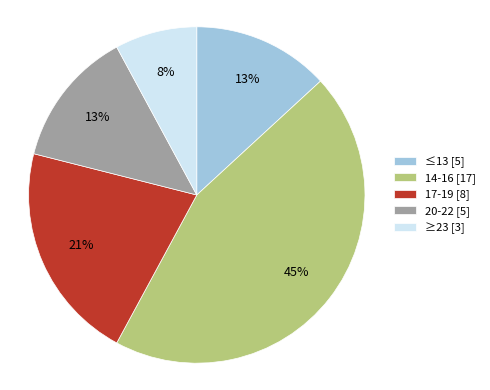

How many segments does this pie chart have?

5